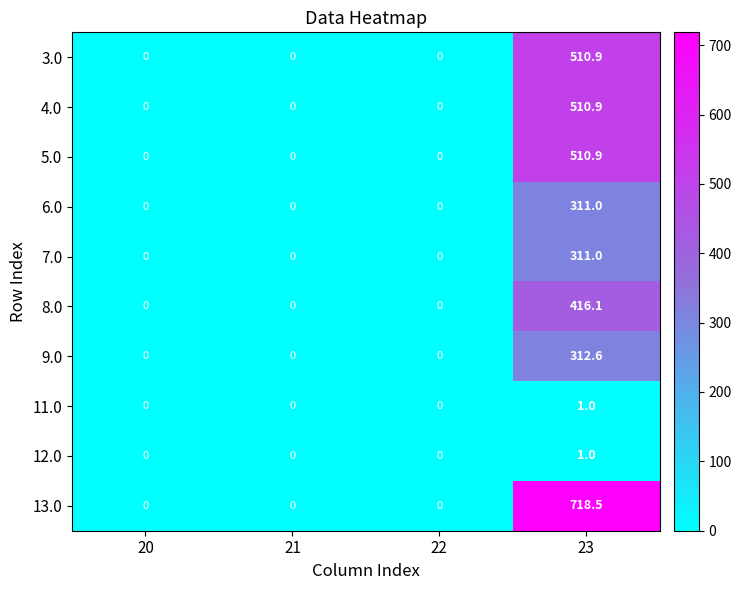

What is the sum of all 7.0 values?

311.0